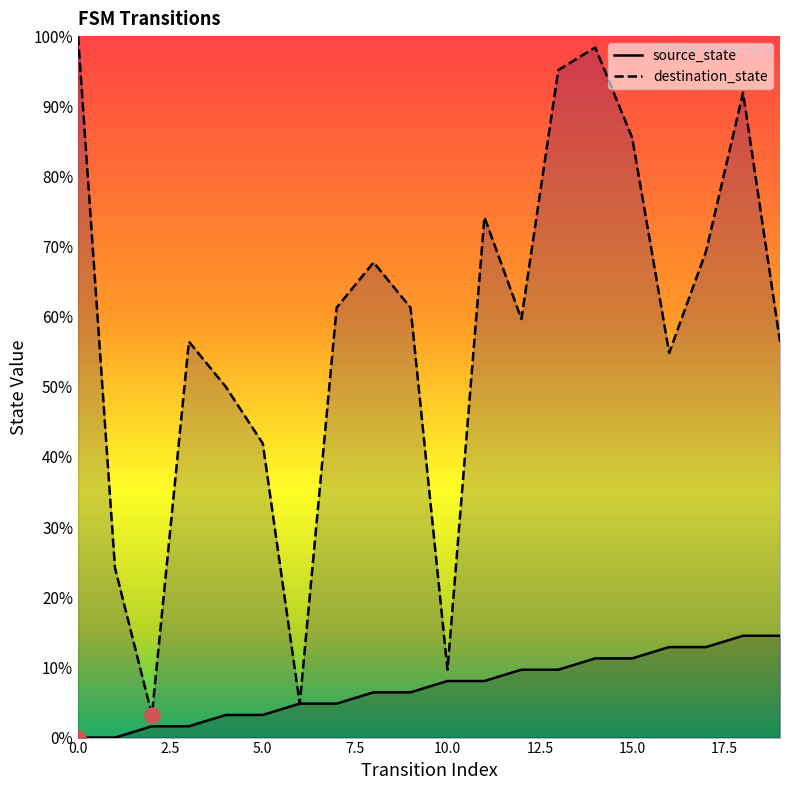

Which series contains the lowest Y value?

source_state